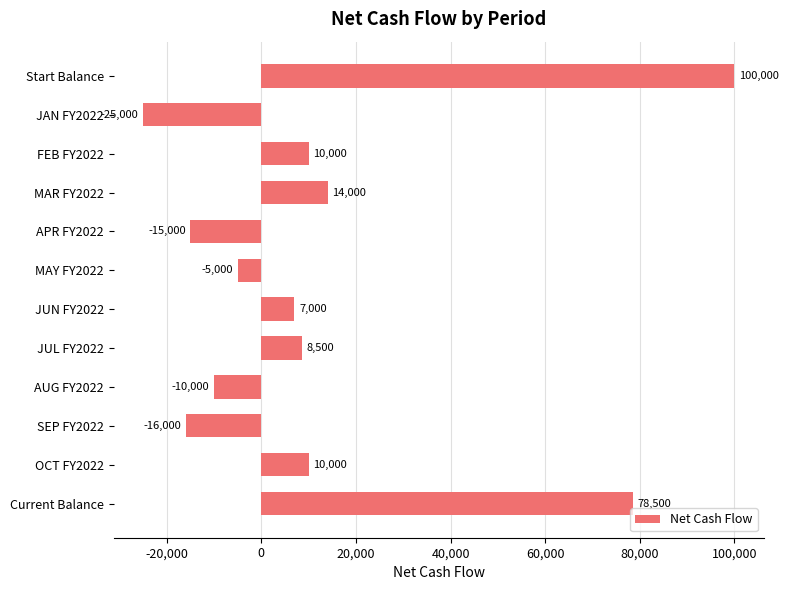

The chart shows a value of -5297 at AUG FY2022. True or false?

False